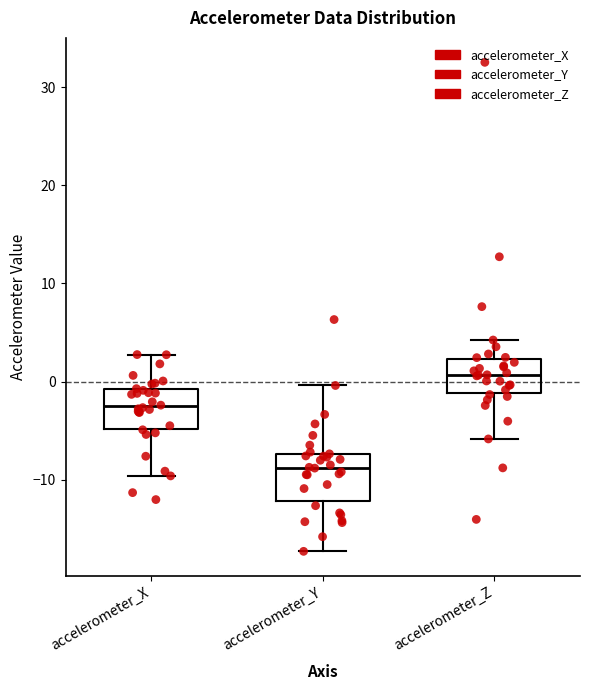

Where does the upper whisker of the box for accelerometer_Y end on the y-axis? The values are not printed on the chart, so give them approximately, as read against the axis.

0